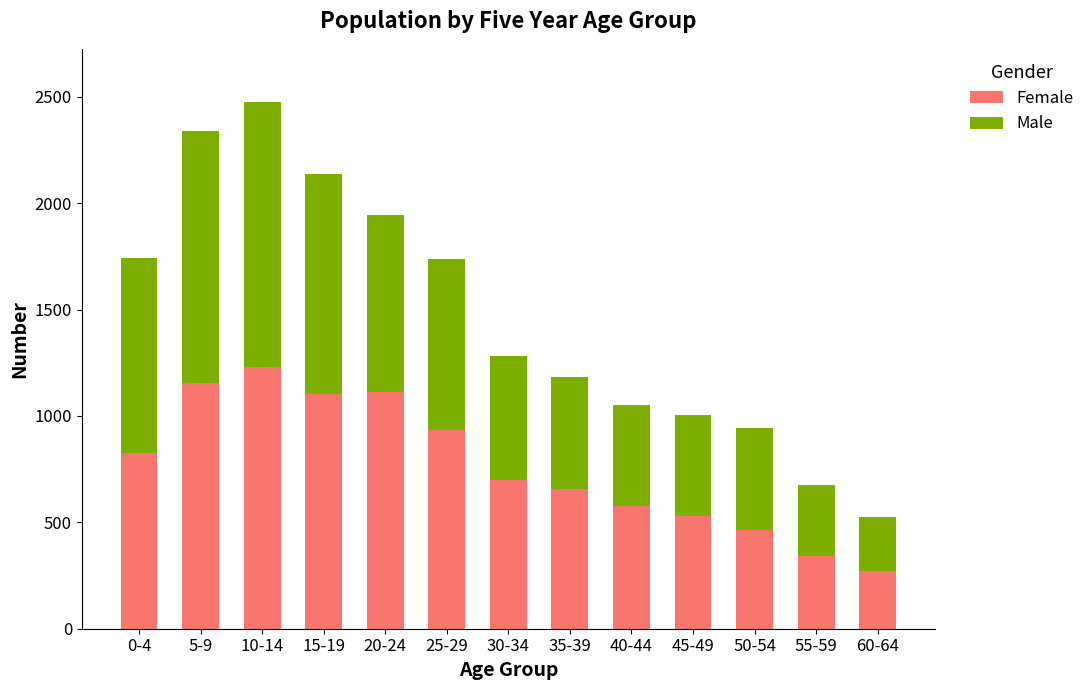

How many values in the Female series are below 700?

6